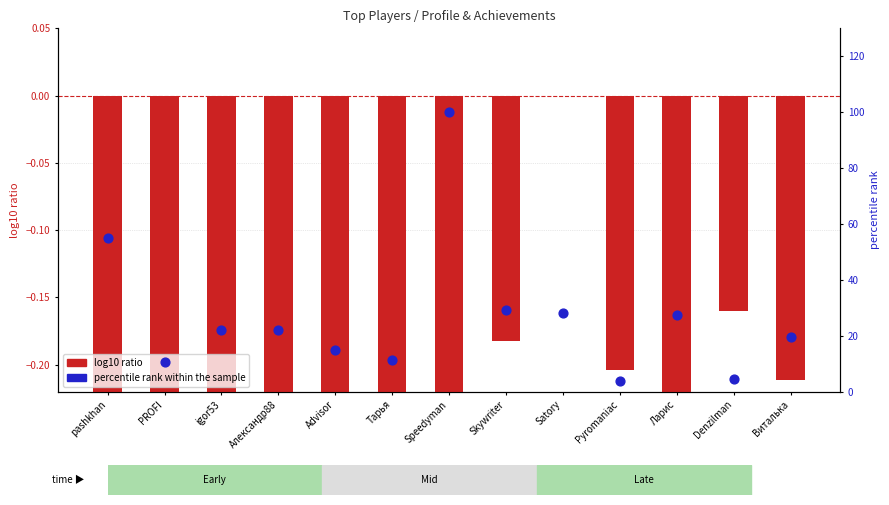

Which series has the largest total across all categories?

percentile rank within the sample